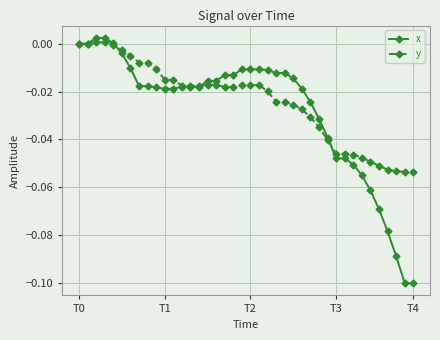

Count the number of data series in this chart.

2